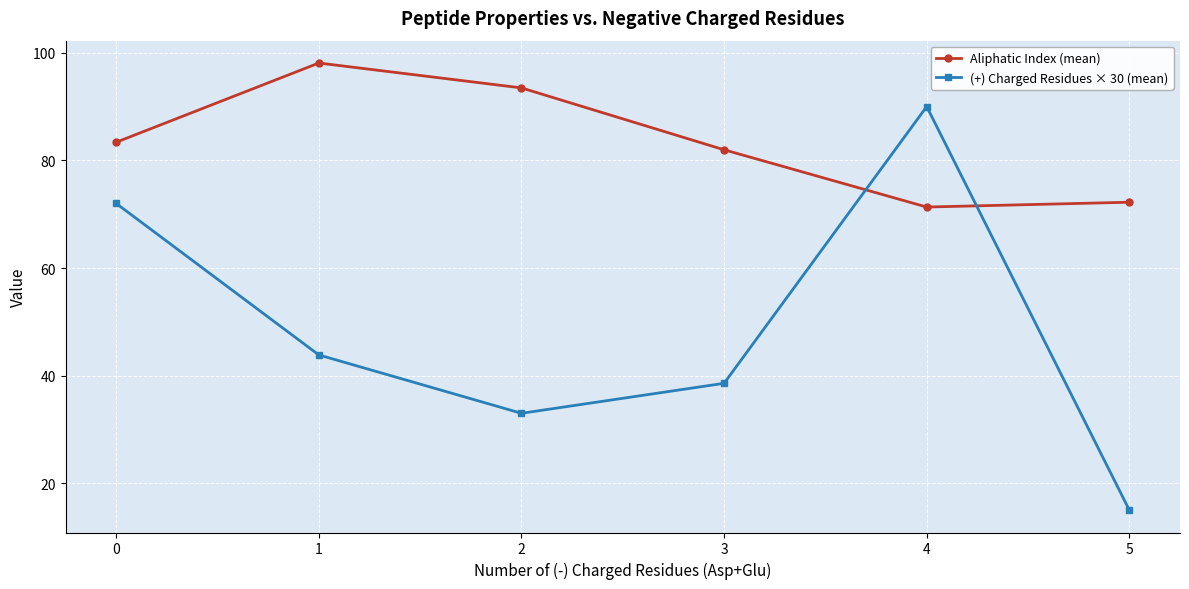

Which series has the widest spread of values?

(+) Charged Residues × 30 (mean)